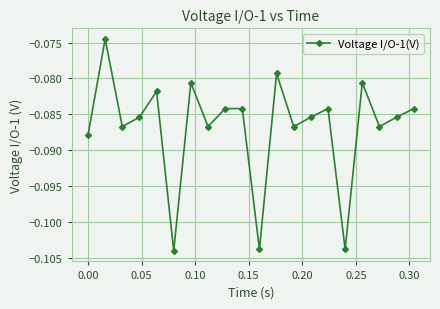

How many points are lower than both their immediate neighbors (excluding endpoints)?

7